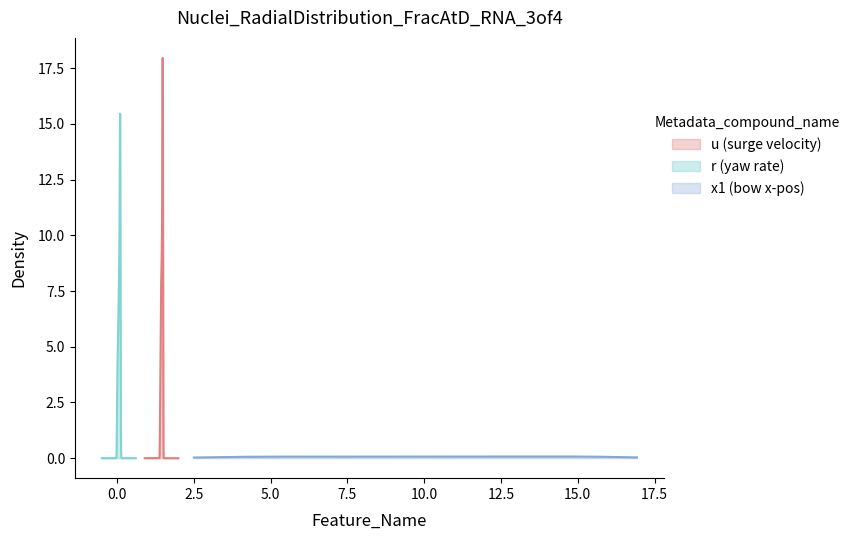

Which series has the largest range (max minus min)?

x1